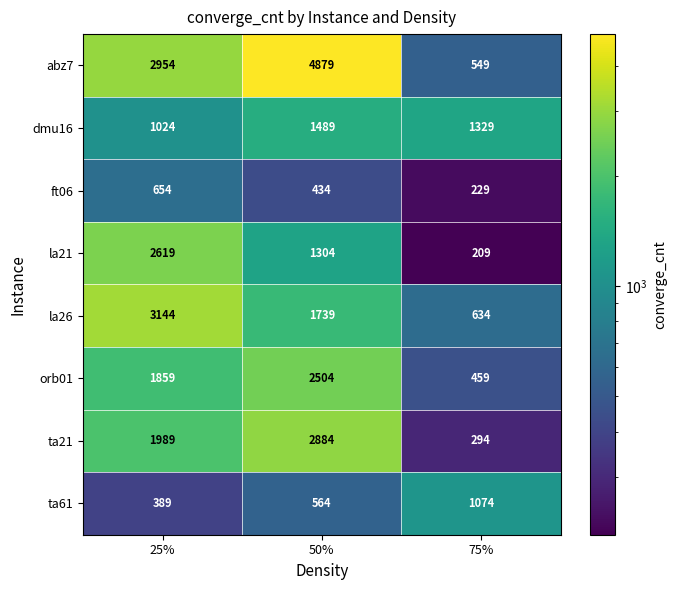

Which series has the largest total across all categories?

abz7